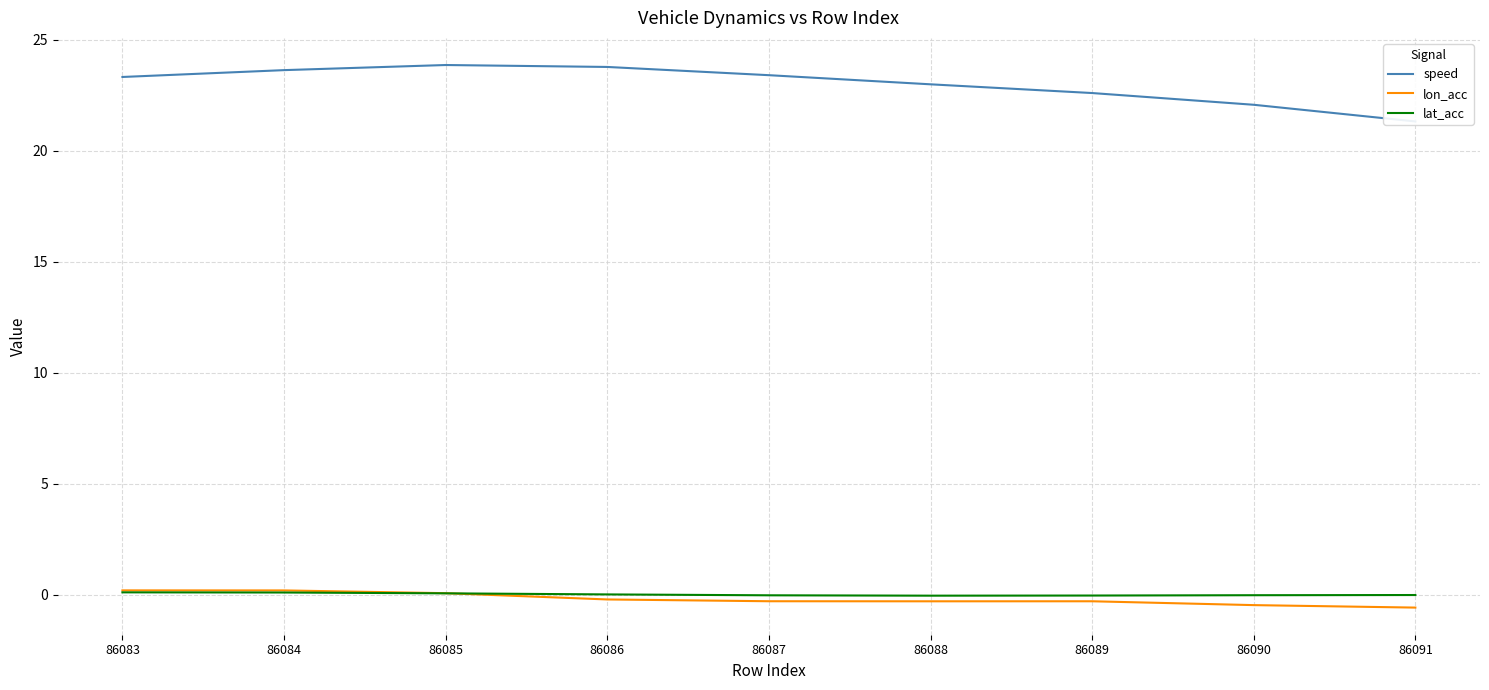

Which series ends up on top after the final intersection of lat_acc and lon_acc?

lat_acc